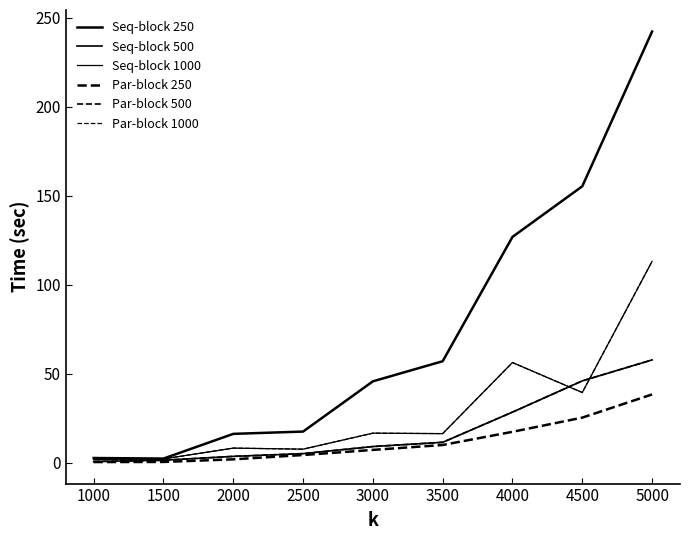

Which series has the widest spread of values?

Seq-block 250